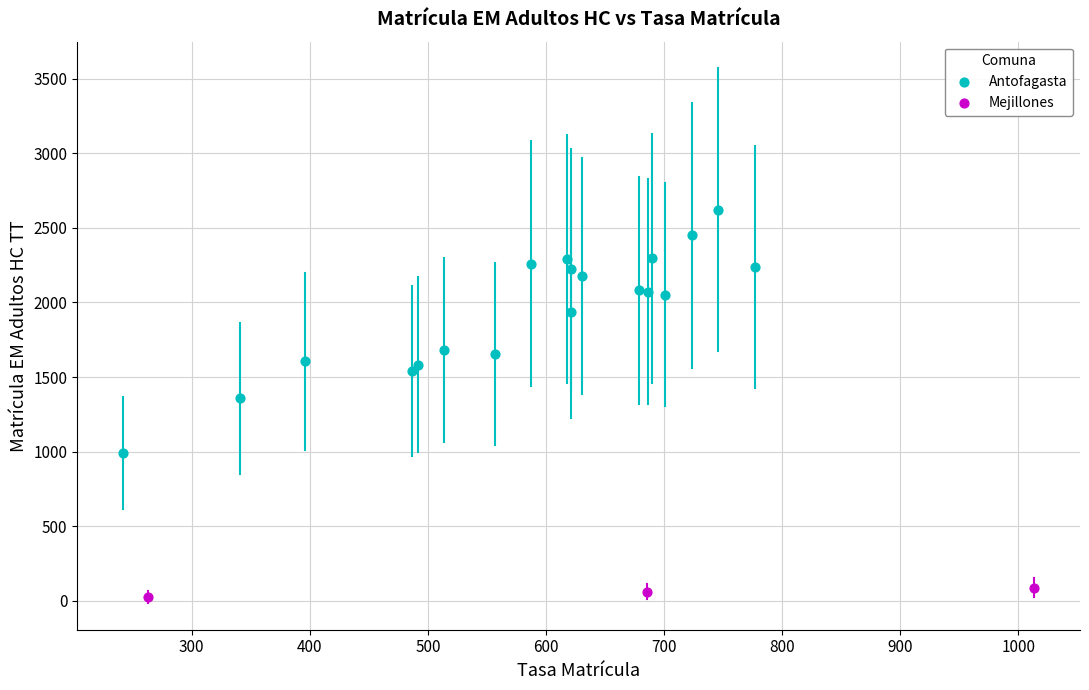

Which series has the widest spread of Y values?

Antofagasta